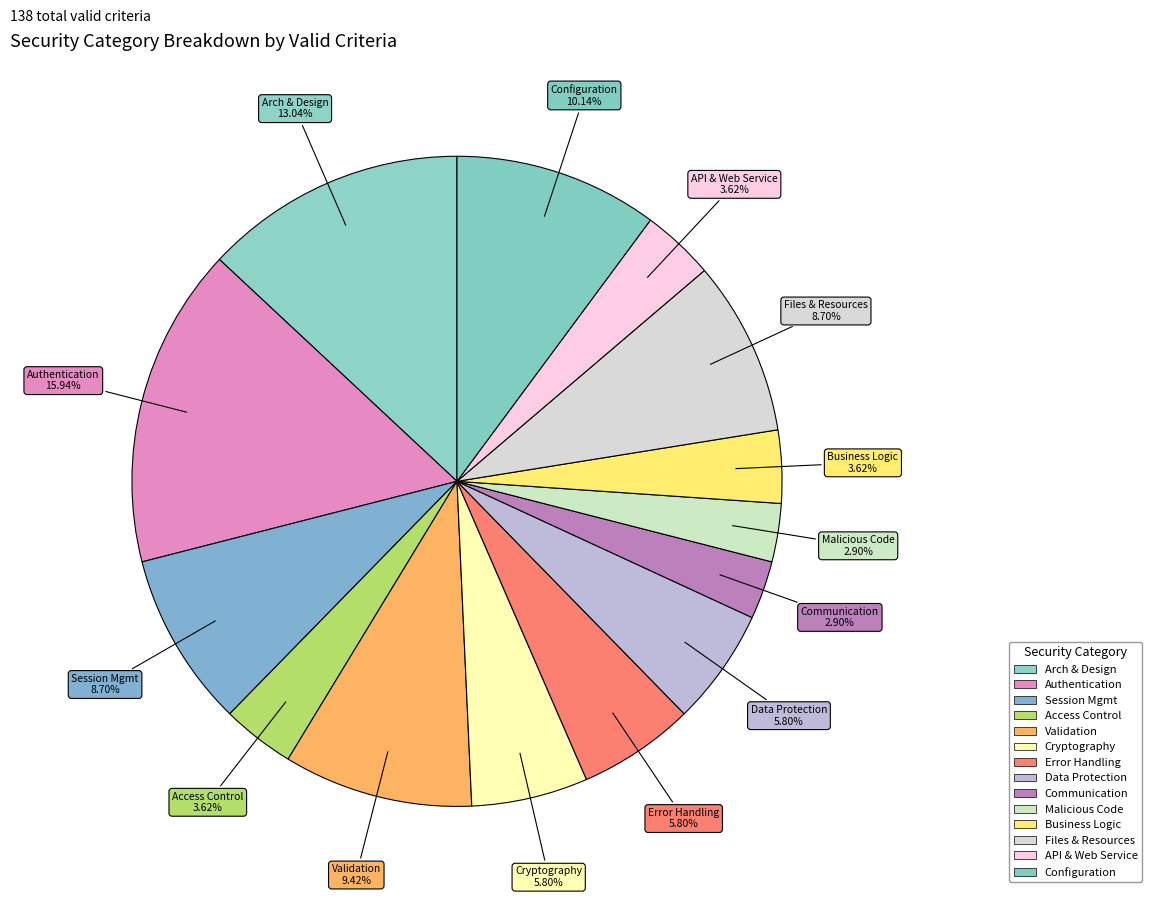

Does any single category account for the majority?

No